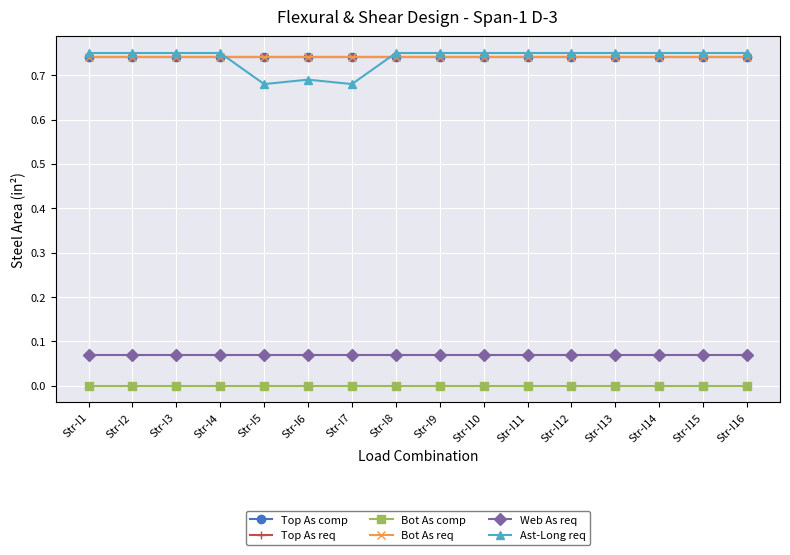

Which category has the lowest value in the Top As comp series?

Str-I1